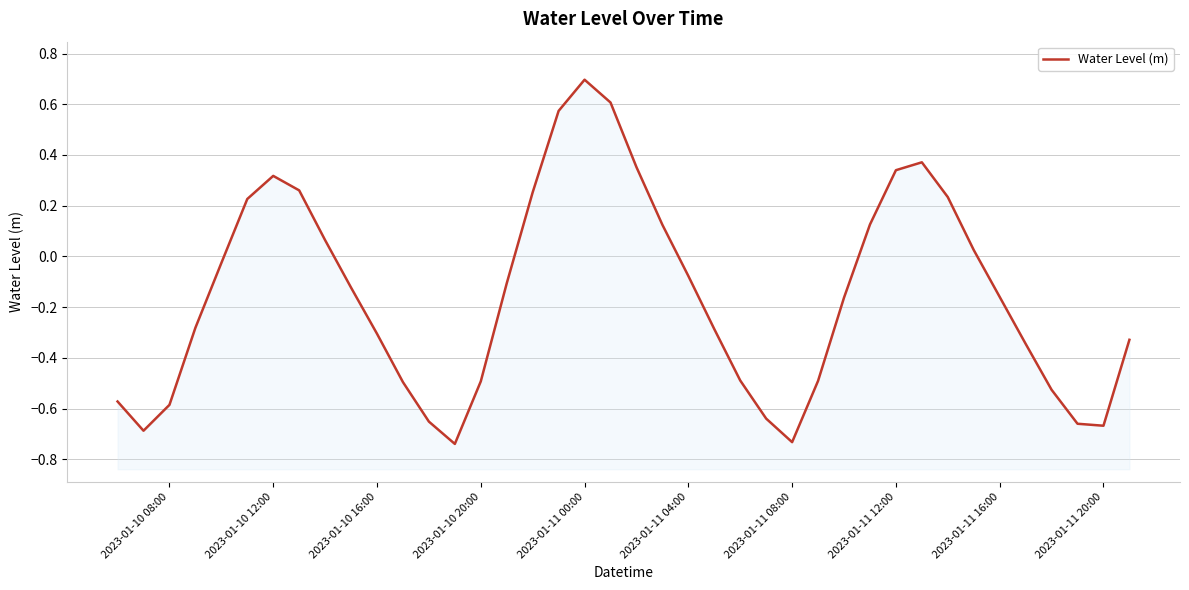

What is the average value?

-0.2